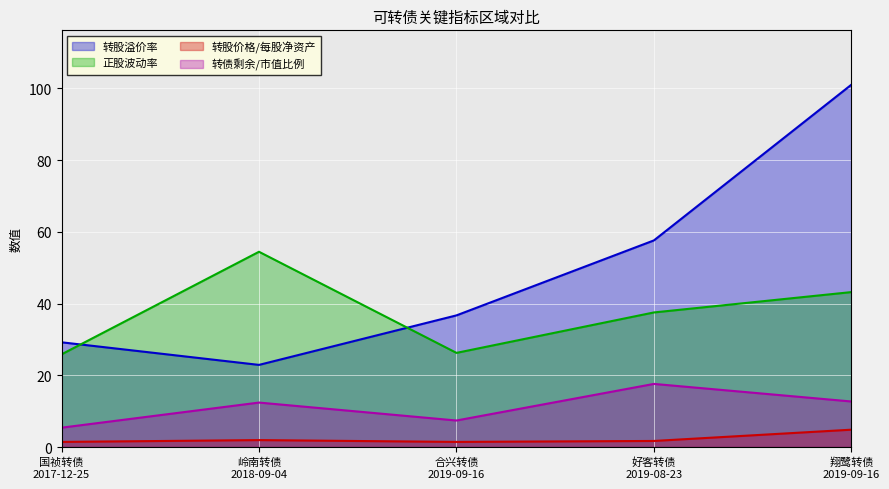

What is the highest value of the 转股溢价率 series?

101.0